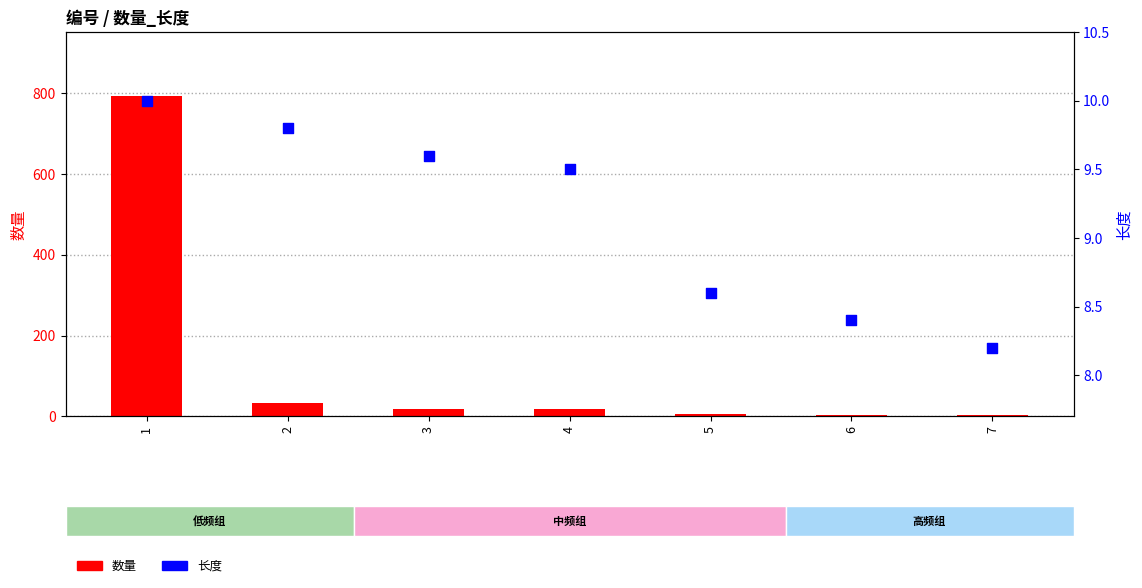

Which series has the widest spread of Y values?

数量